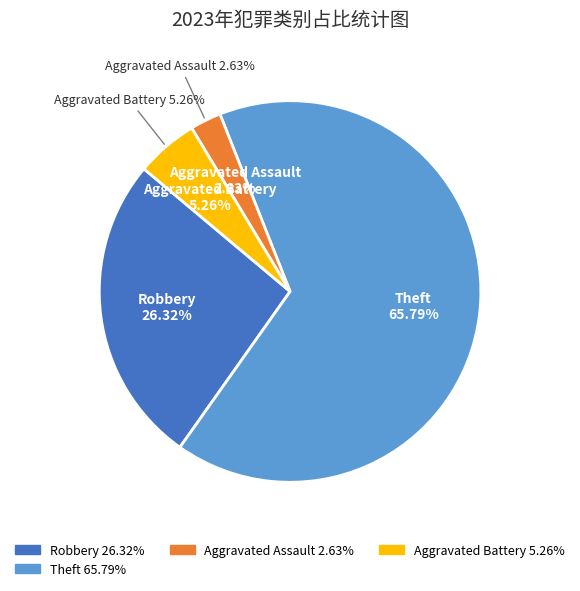

Does Aggravated Battery account for over 50% of the chart?

No